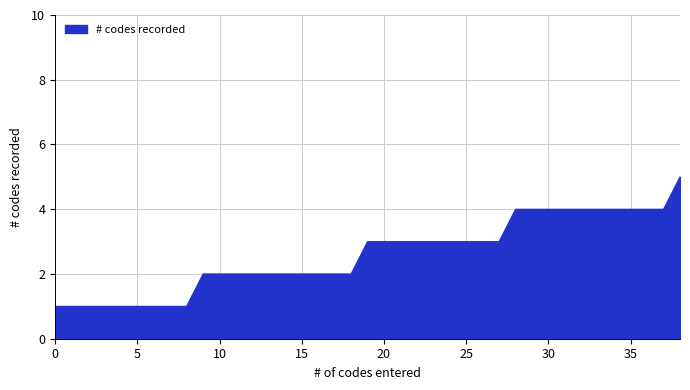

What is the greatest value displayed?

5